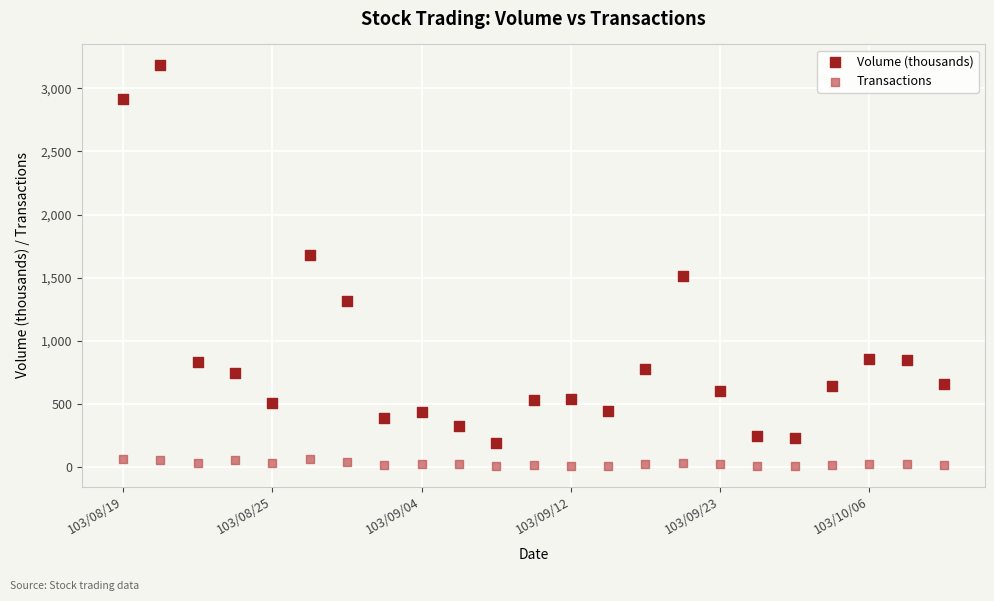

Which series has the largest Y range (max minus min)?

Volume (thousands)